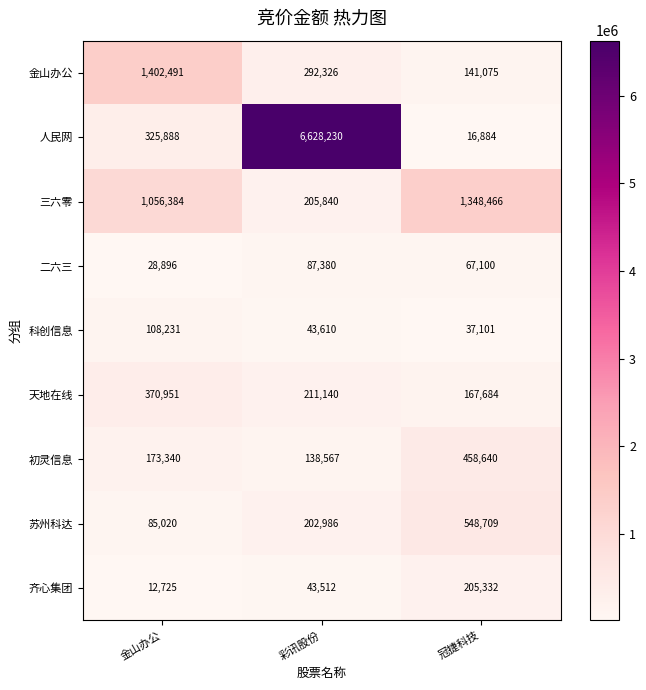

Reading left to right, extract all data points from this chart.

金山办公: 金山办公=1402491	彩讯股份=292326	冠捷科技=141075
人民网: 金山办公=325888	彩讯股份=6628230	冠捷科技=16884
三六零: 金山办公=1056384	彩讯股份=205840	冠捷科技=1348466
二六三: 金山办公=28896	彩讯股份=87380	冠捷科技=67100
科创信息: 金山办公=108231	彩讯股份=43610	冠捷科技=37101
天地在线: 金山办公=370951	彩讯股份=211140	冠捷科技=167684
初灵信息: 金山办公=173340	彩讯股份=138567	冠捷科技=458640
苏州科达: 金山办公=85020	彩讯股份=202986	冠捷科技=548709
齐心集团: 金山办公=12725	彩讯股份=43512	冠捷科技=205332